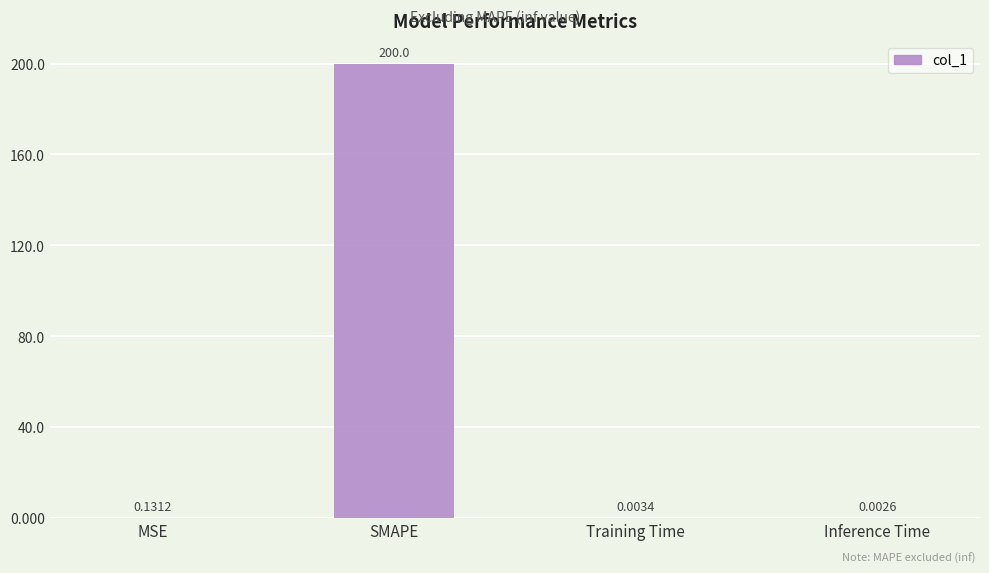

Between Training Time and Inference Time, which is larger?

Training Time